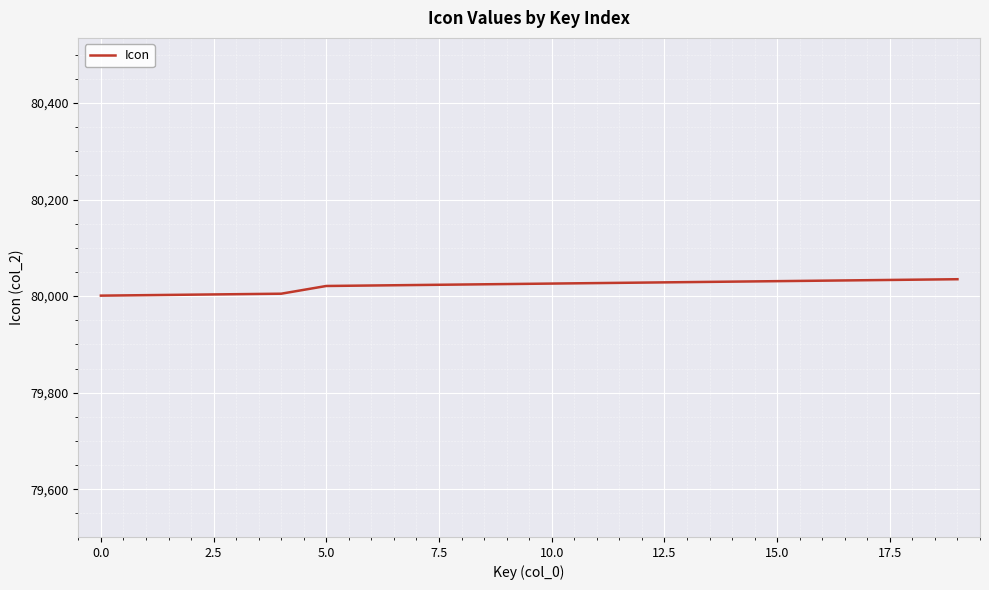

What is the greatest value displayed?

80035